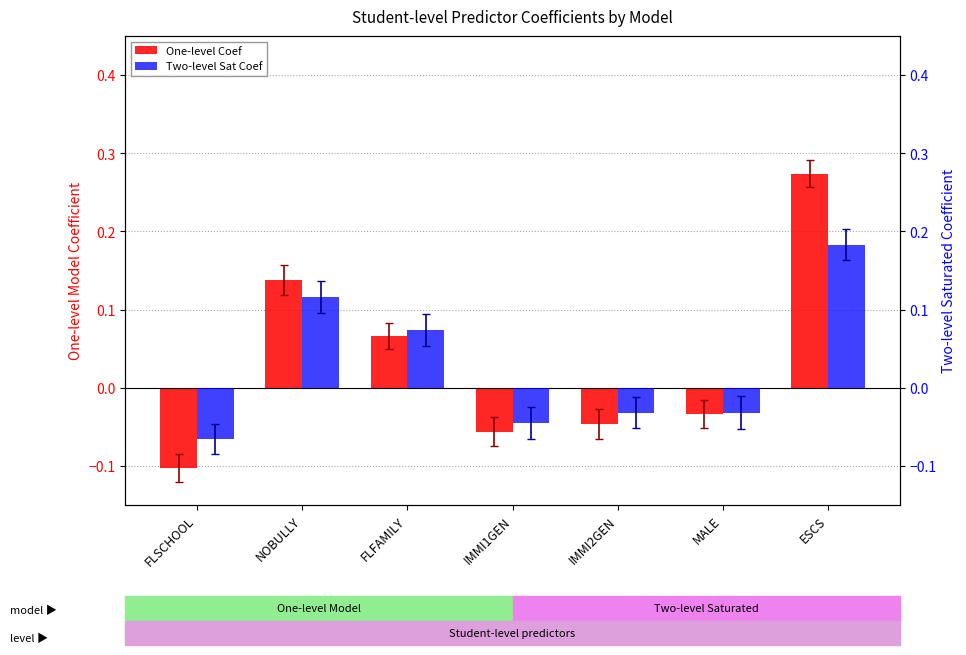

What are all the series names shown in the legend?

One-level Coef, Two-level Sat Coef